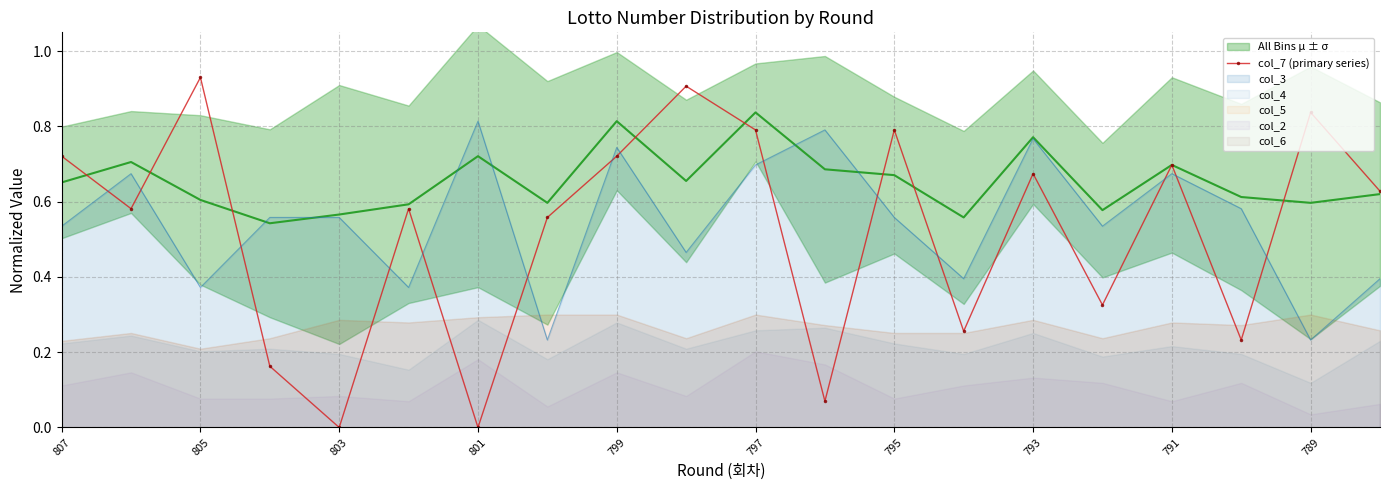

How many points are higher than both their immediate neighbors (excluding endpoints)?

7